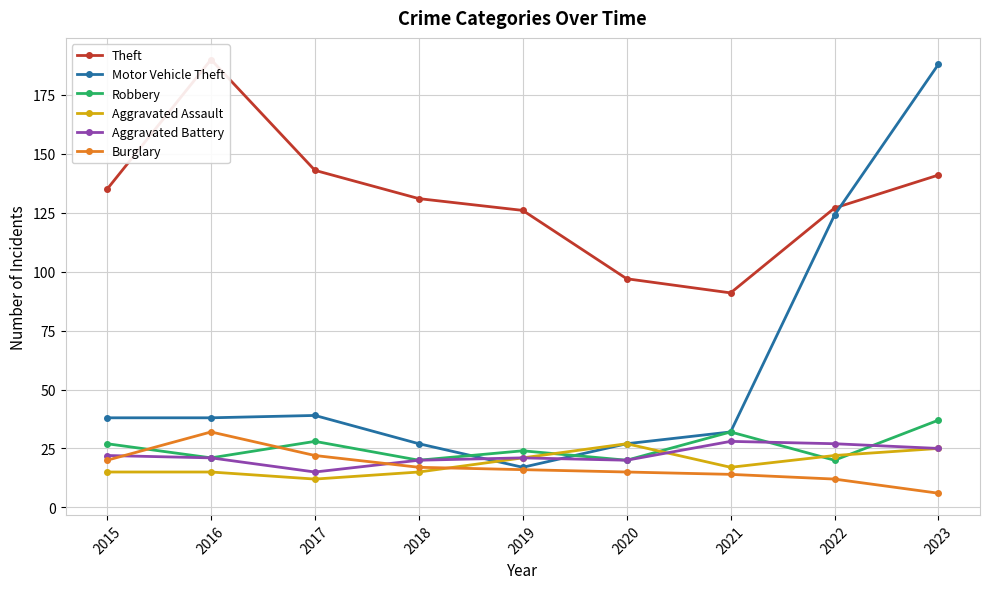

What are all the series names shown in the legend?

Theft, Motor Vehicle Theft, Robbery, Aggravated Assault, Aggravated Battery, Burglary